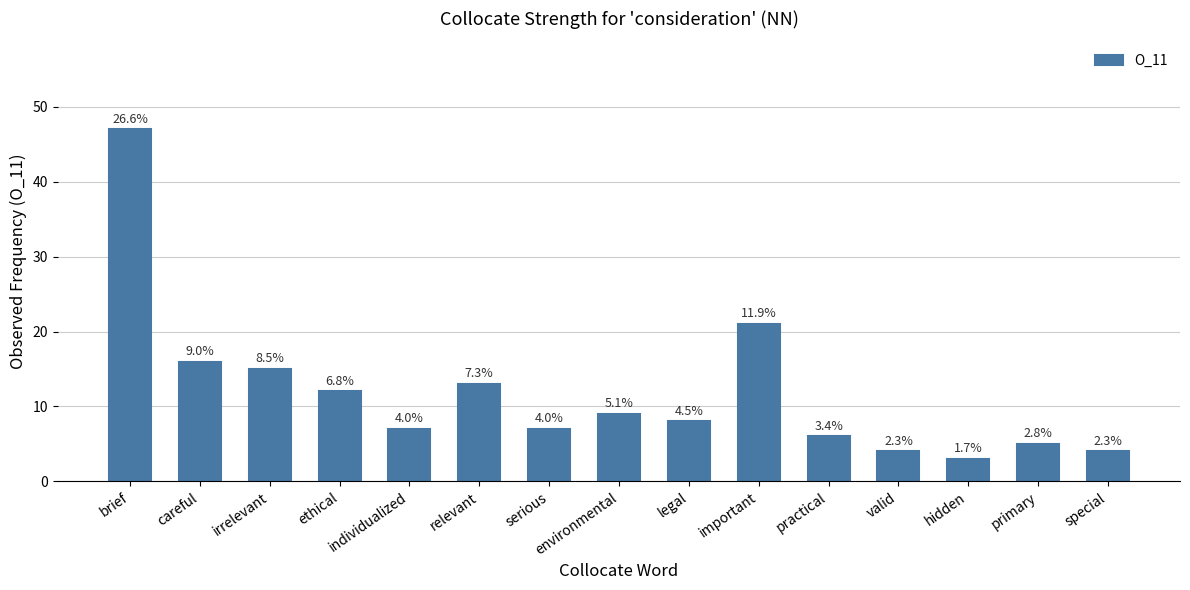

Is it true that the value at relevant is 13?

True